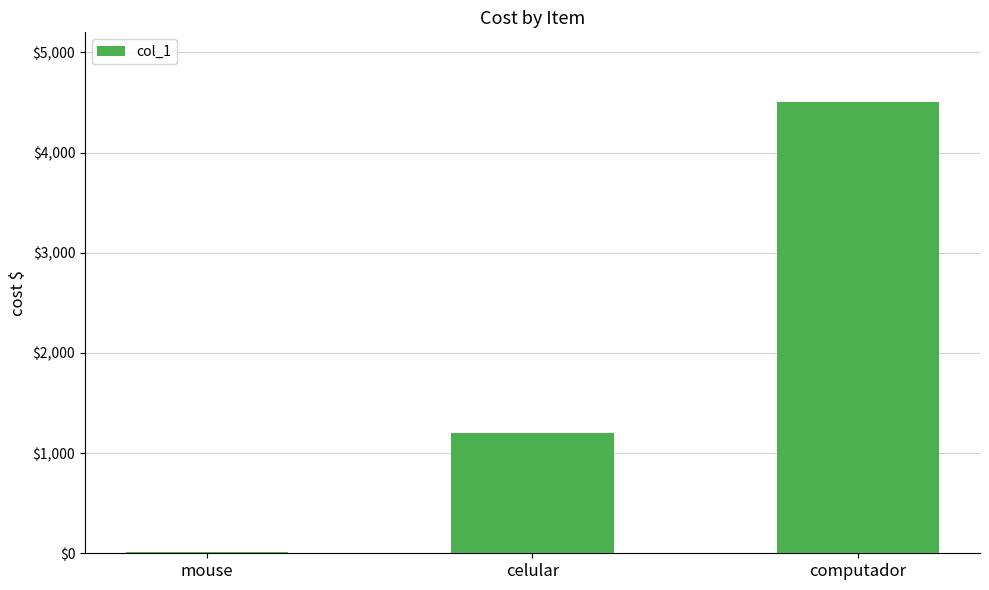

What is the sum of the values at computador and mouse?

4514